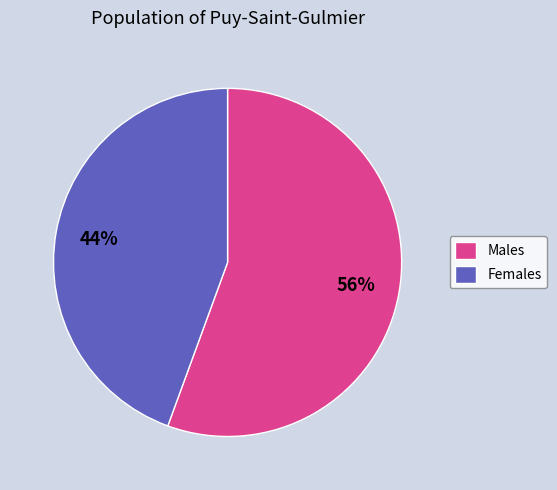

Count the number of slices in the pie.

2